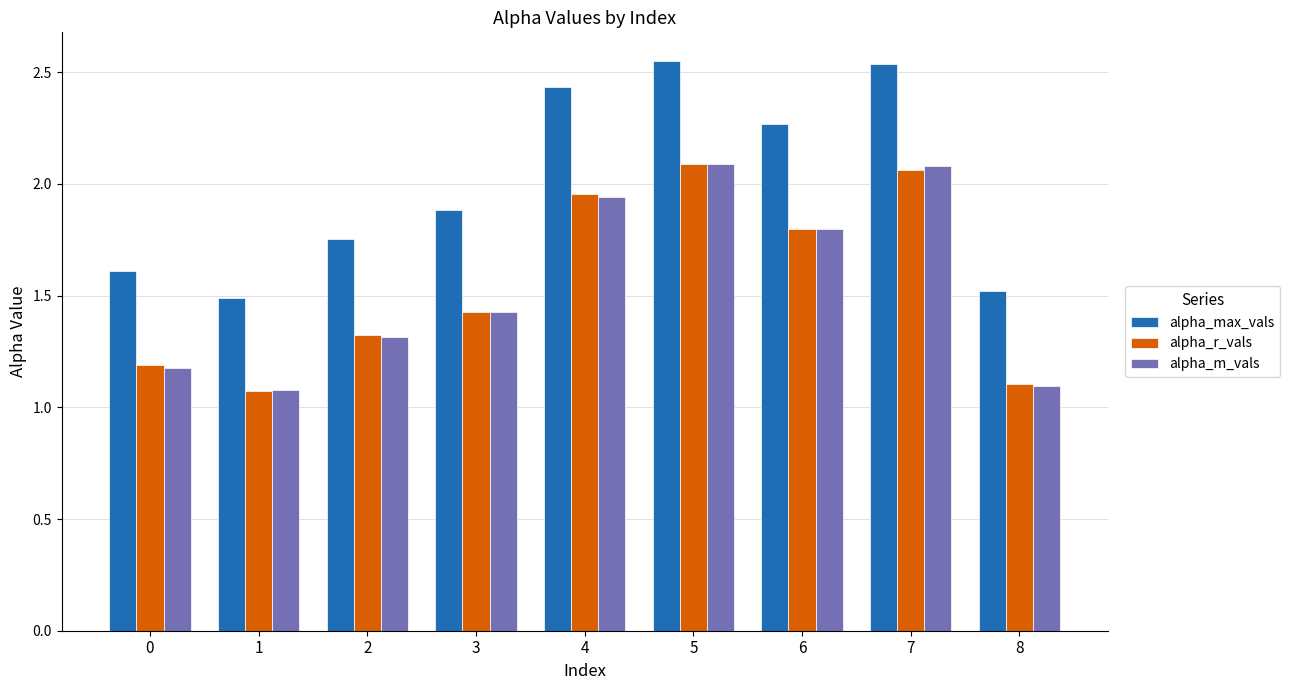

At how many categories does at least one series exceed 2?

4